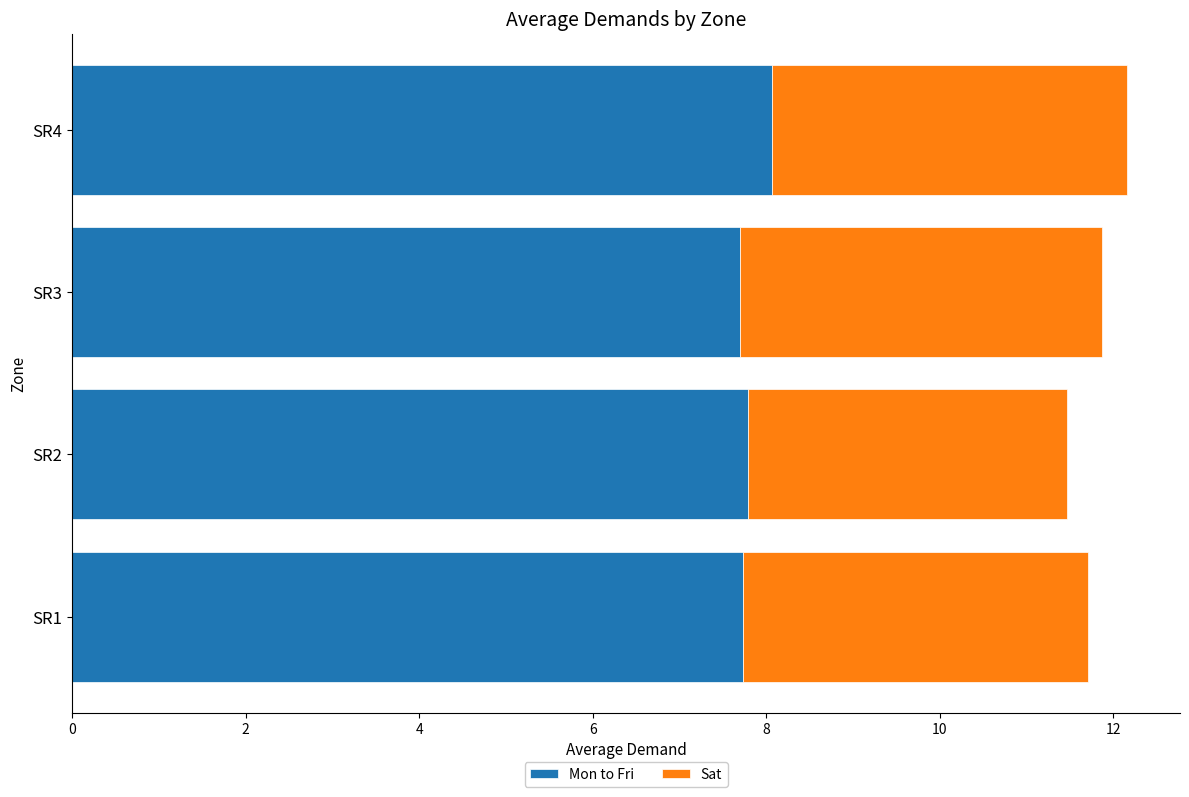

What is the total value across all series at SR4?

12.2